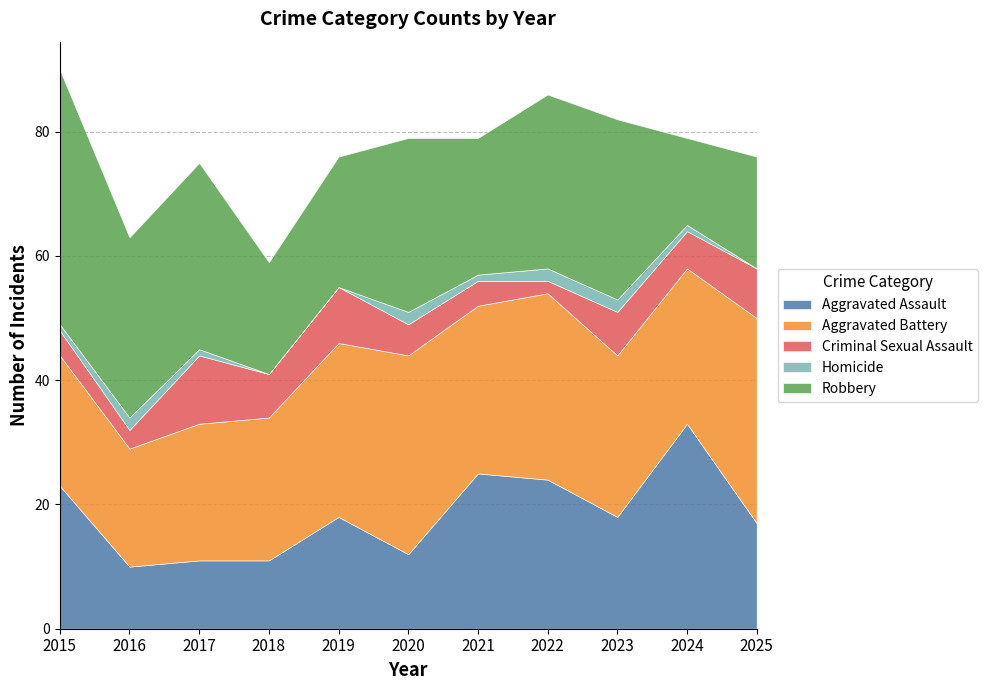

Which series has the largest total across all categories?

Aggravated Battery